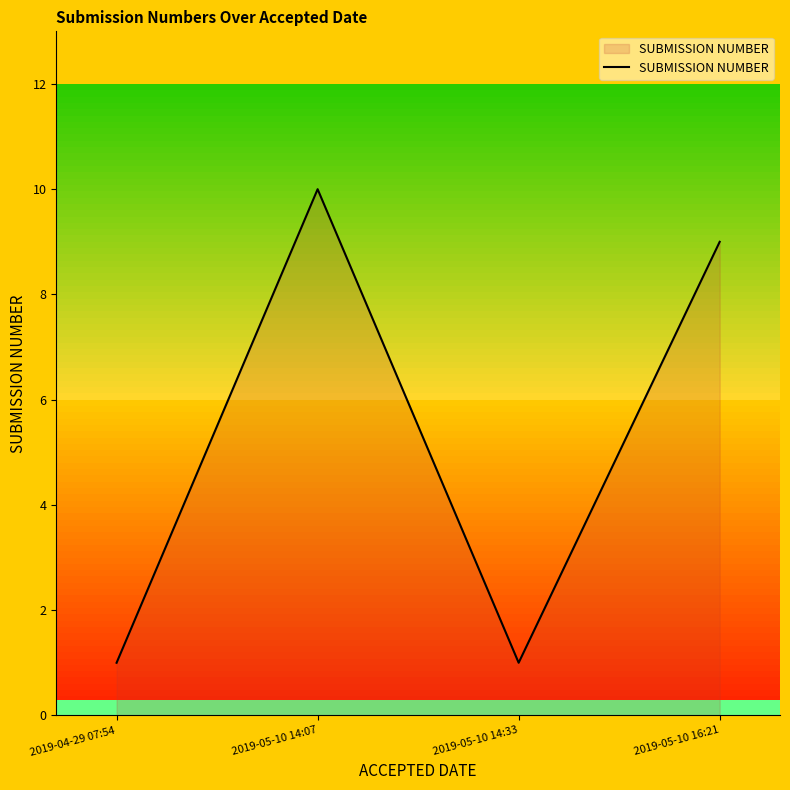

Reading right to left, extract all data points from this chart.

2019-05-10 16:21=9	2019-05-10 14:33=1	2019-05-10 14:07=10	2019-04-29 07:54=1